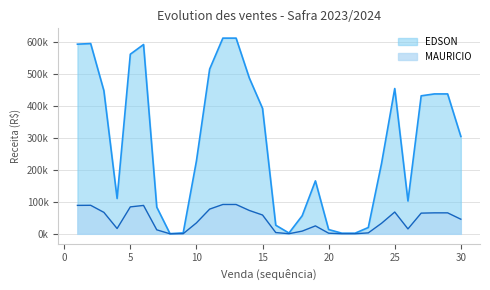

In EDSON, how many points are lower than both neighbors (excluding endpoints)?

4